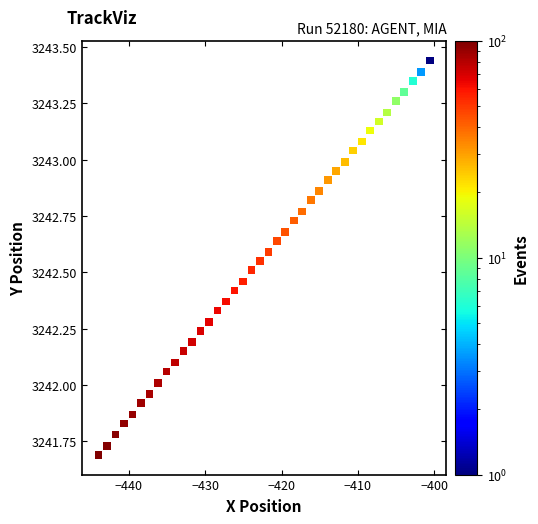

What is the range of X values (max minus min)?

43.4